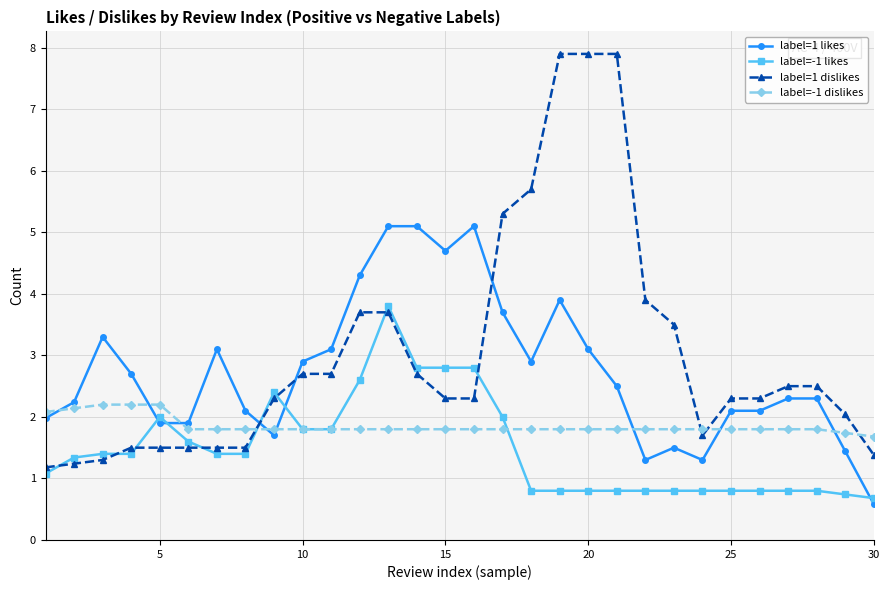

What is the sum of all label=-1 dislikes values?

55.6